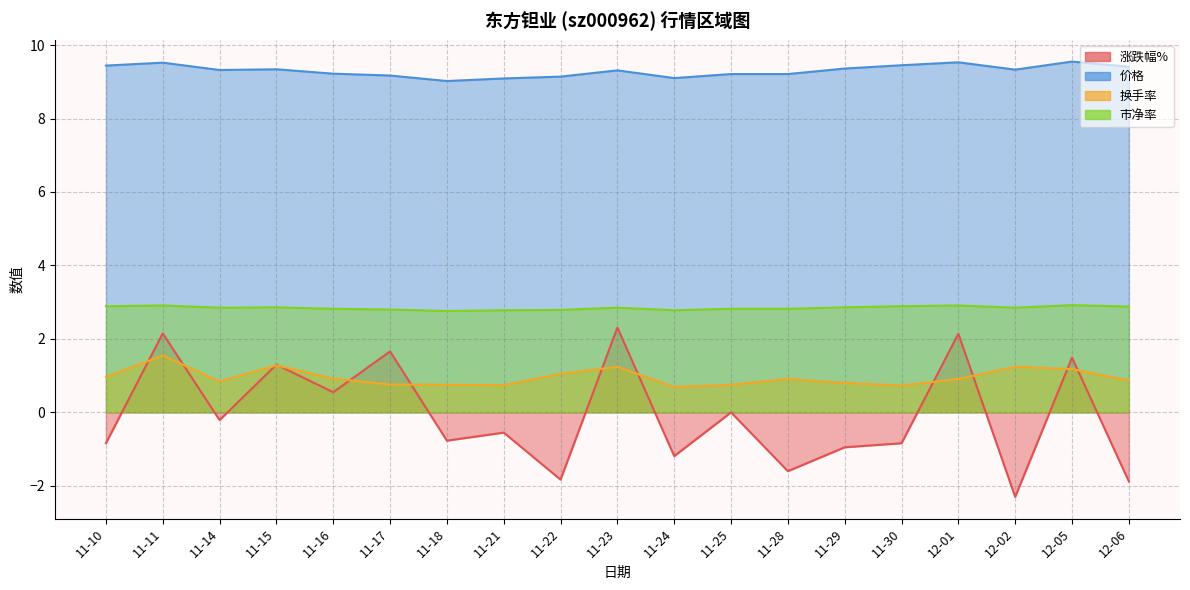

What are all the series names shown in the legend?

涨跌幅%, 价格, 换手率, 市净率